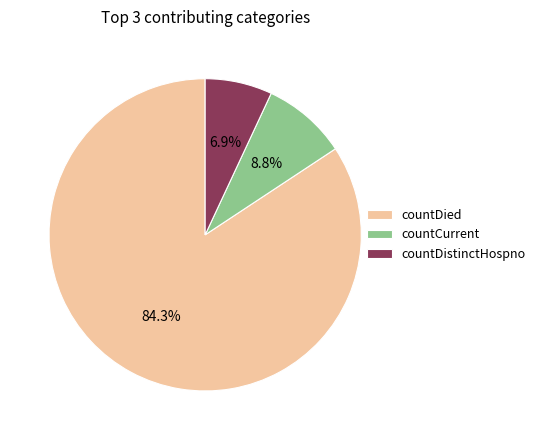

True or false: countDistinctHospno accounts for 7% of the total.

True